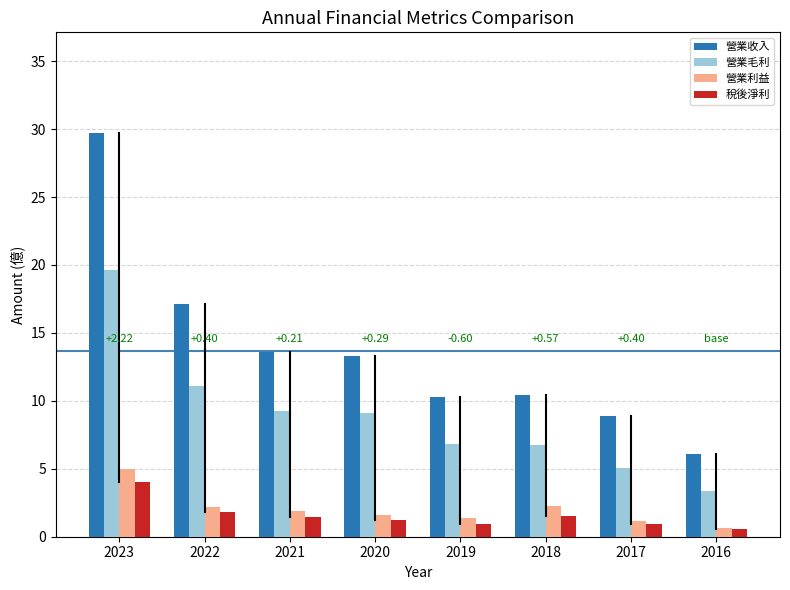

What is the maximum value for 營業收入?

29.7